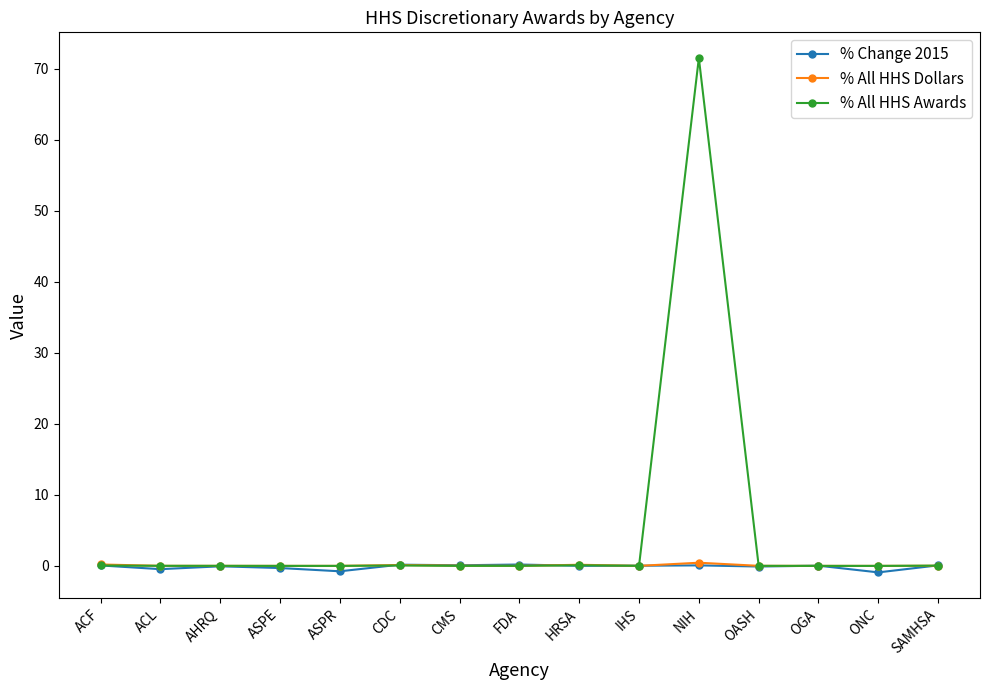

At how many categories does at least one series exceed 44?

1